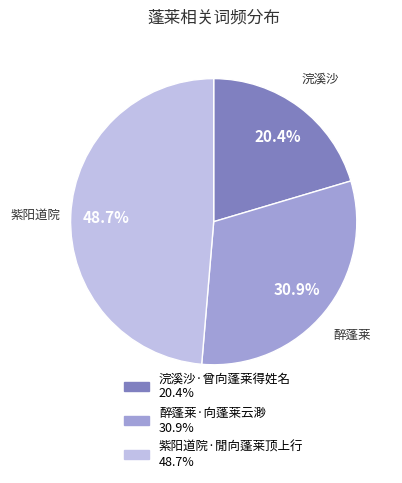

Does 醉蓬莱·向蓬莱云渺 represent more than half of the total?

No